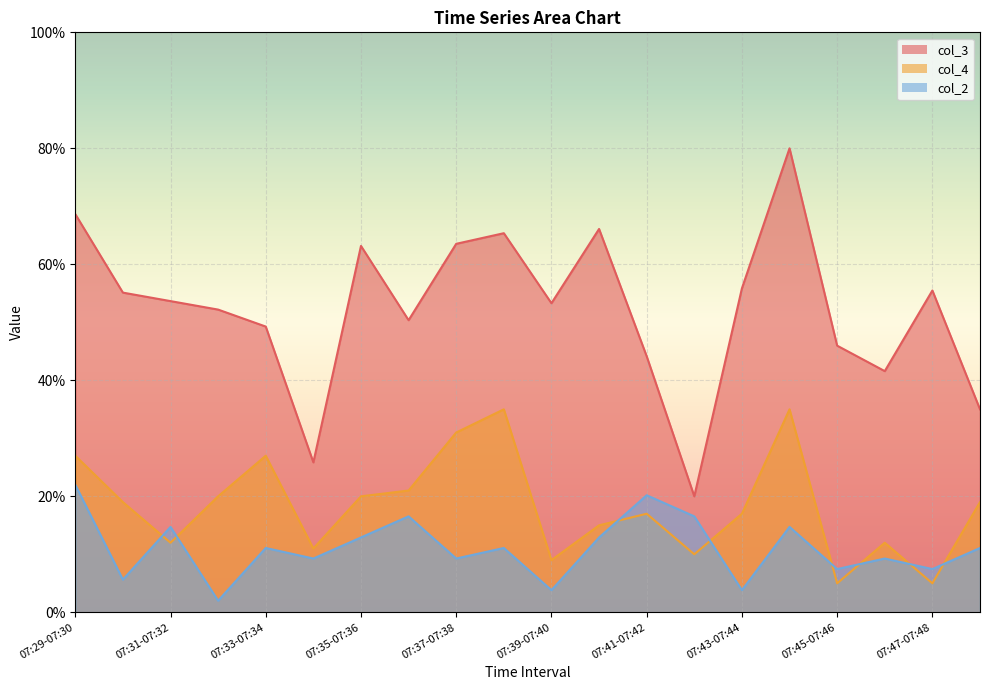

True or false: col_3 and col_2 intersect in this chart.

False